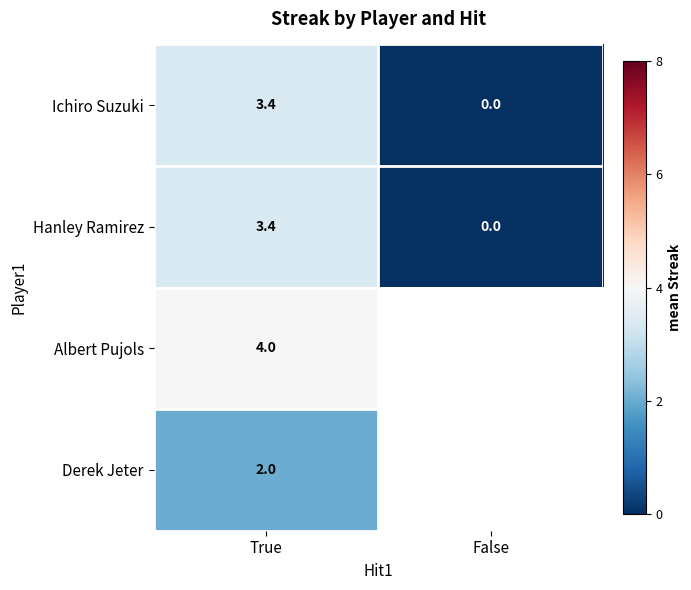

Is the value of Ichiro Suzuki at False greater than the value of Derek Jeter at True?

No